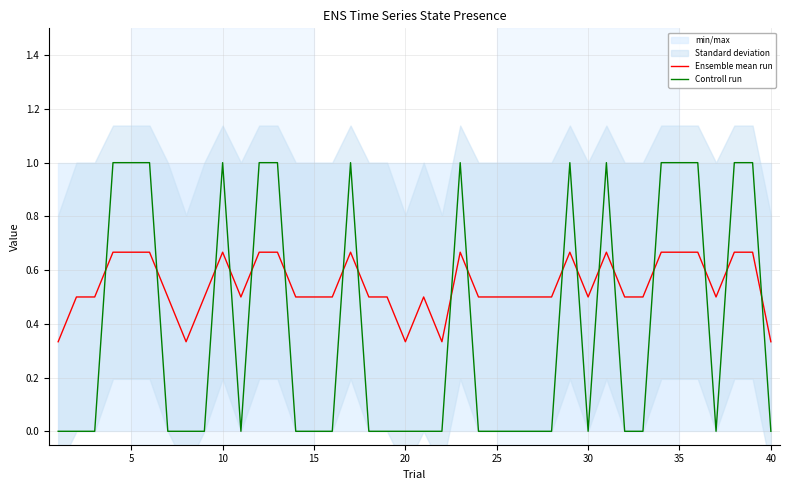

What is the difference between the second highest and minimum values in the Ensemble mean run series?

0.3